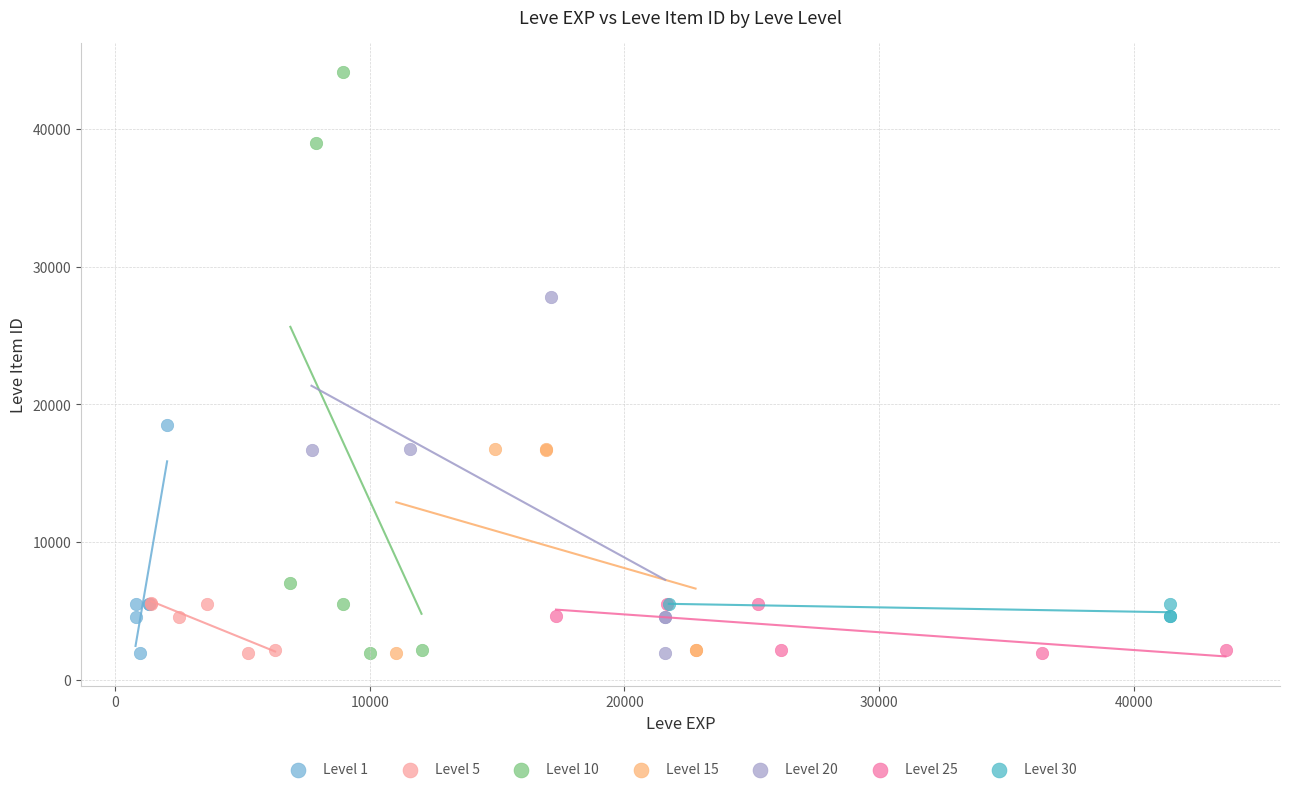

Which series contains the highest Y value?

Level 10